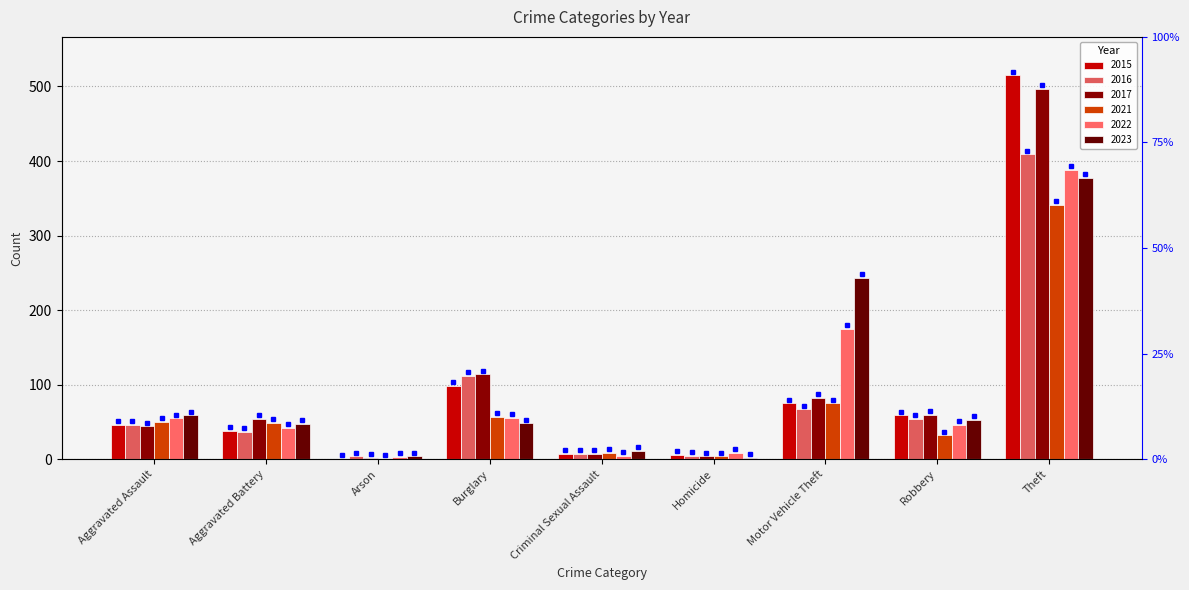

The value of 2017 at Criminal Sexual Assault is 12. True or false?

False